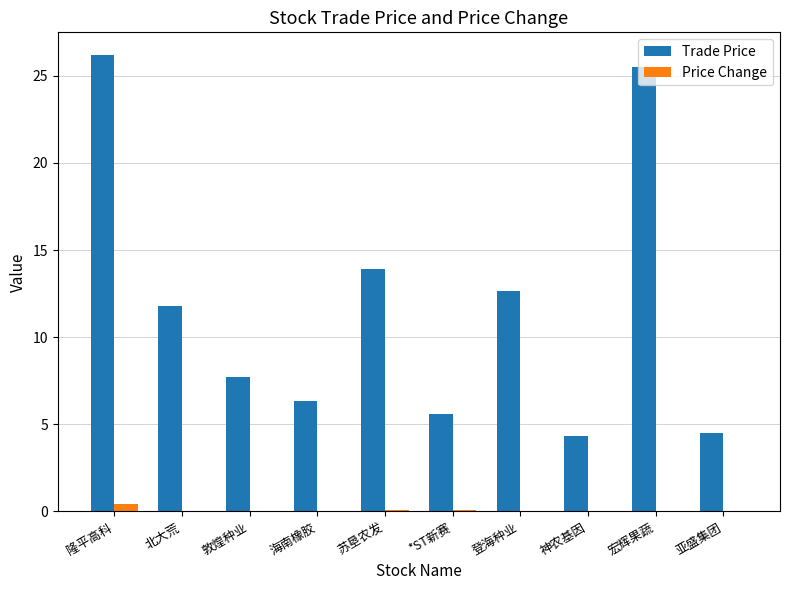

At which label does Trade Price first exceed 11?

隆平高科